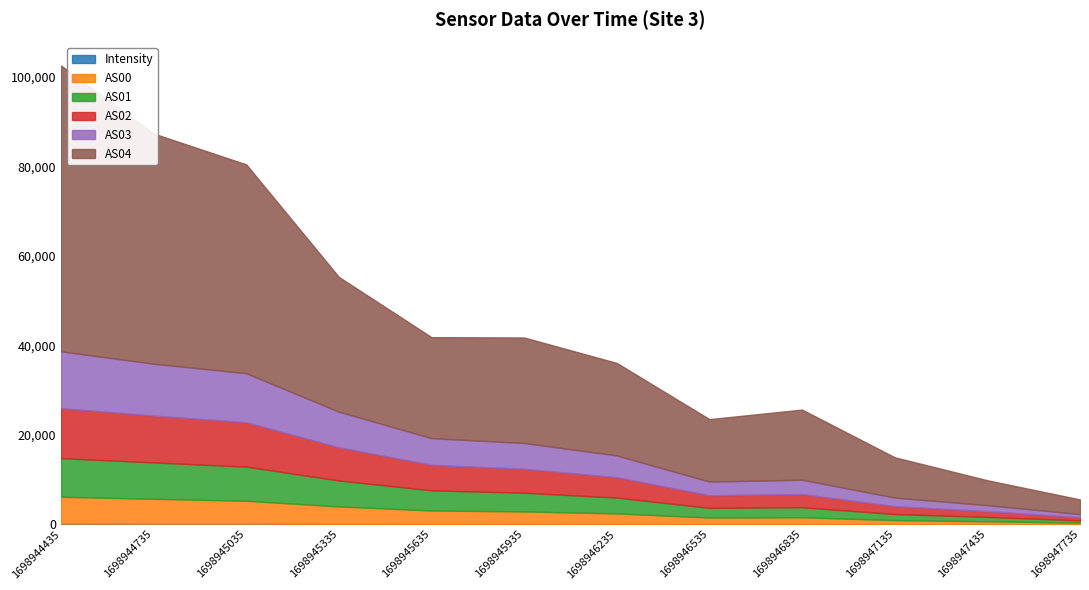

At which category does AS02 reach its first local peak?

1698946835